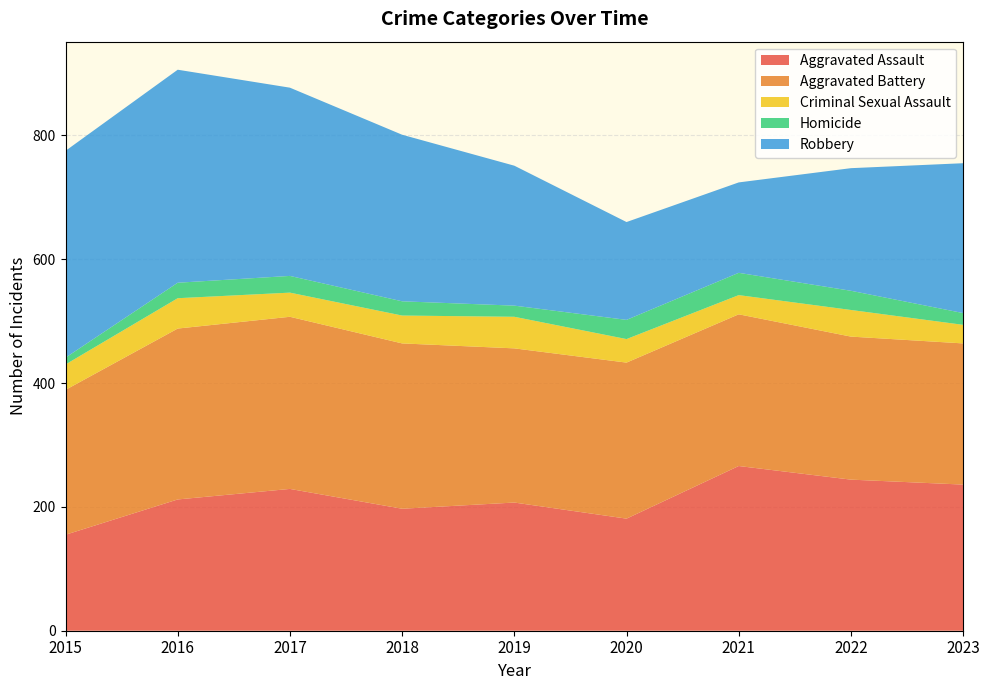

Reading left to right, list all the values displayed in this chart.

Aggravated Assault: 2015=155	2016=212	2017=229	2018=197	2019=207	2020=181	2021=266	2022=244	2023=236
Aggravated Battery: 2015=234	2016=276	2017=278	2018=267	2019=249	2020=252	2021=245	2022=231	2023=228
Criminal Sexual Assault: 2015=41	2016=49	2017=39	2018=45	2019=51	2020=38	2021=31	2022=43	2023=30
Homicide: 2015=11	2016=25	2017=27	2018=23	2019=18	2020=31	2021=36	2022=31	2023=19
Robbery: 2015=334	2016=344	2017=304	2018=269	2019=226	2020=158	2021=146	2022=198	2023=242